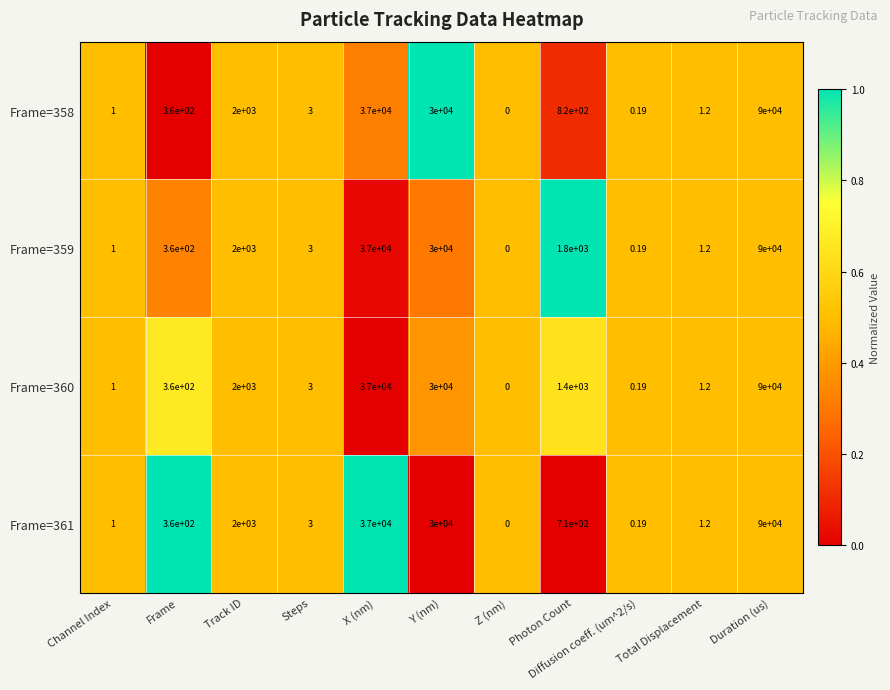

At which category is the sum across all series the highest?

Duration (us)